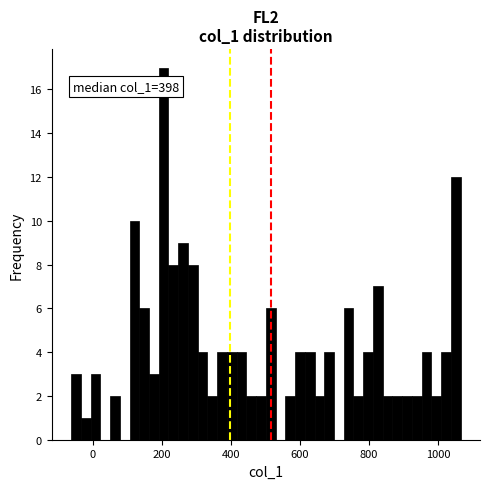

Read against the x-axis, roughly where is the centre of the tallest bar?

200